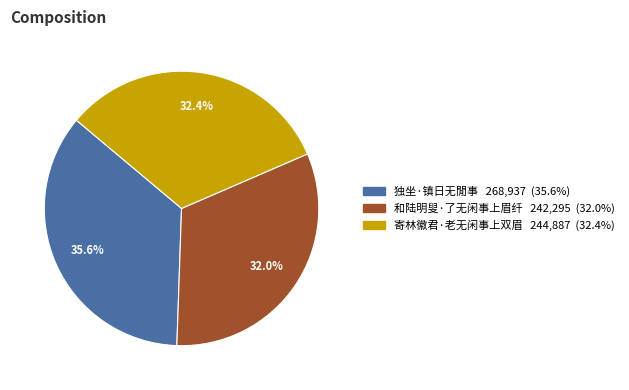

To the nearest percent, what is the difference between the 独坐·镇日无閒事 and 和陆明叟·了无闲事上眉纤 slice percentages?

4%